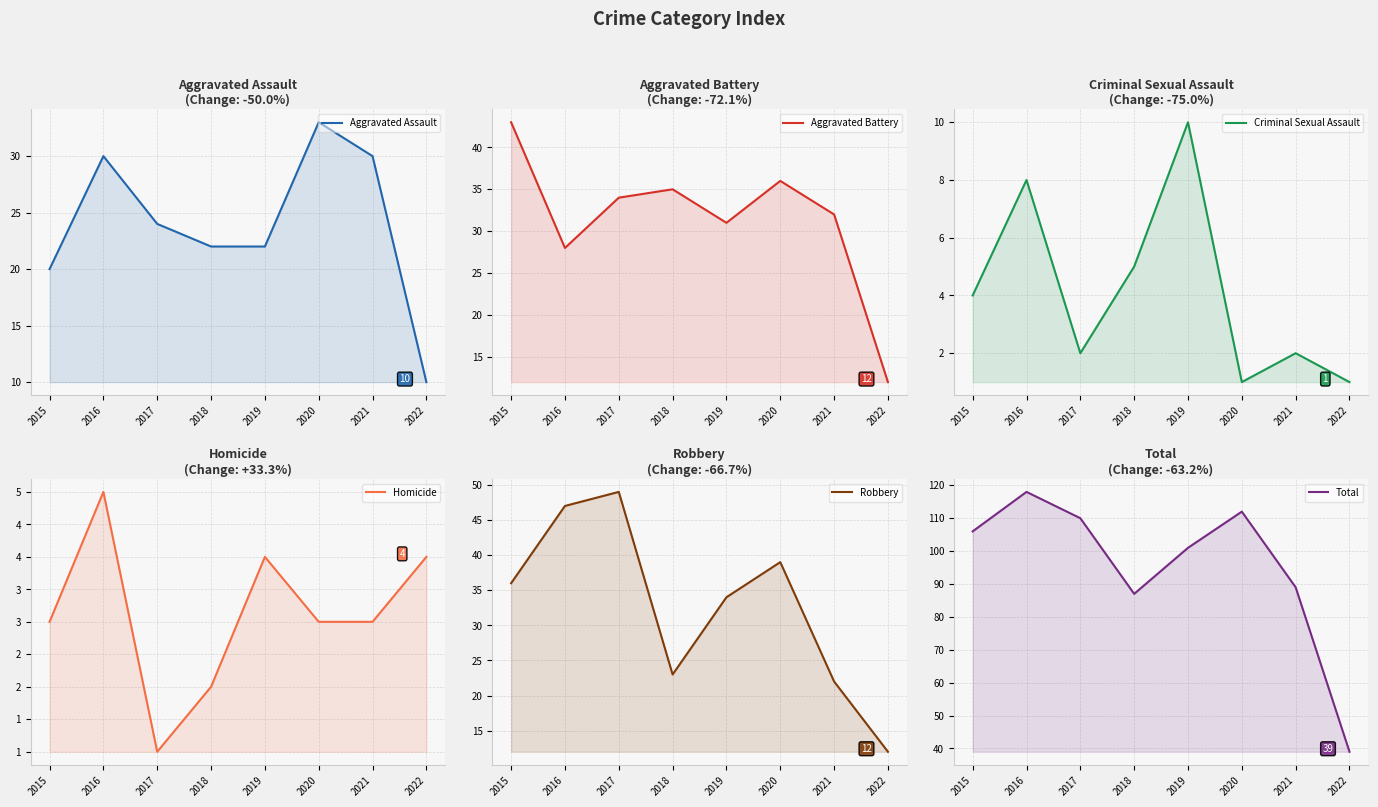

What is the difference between the Criminal Sexual Assault values at 2020 and 2016?

7